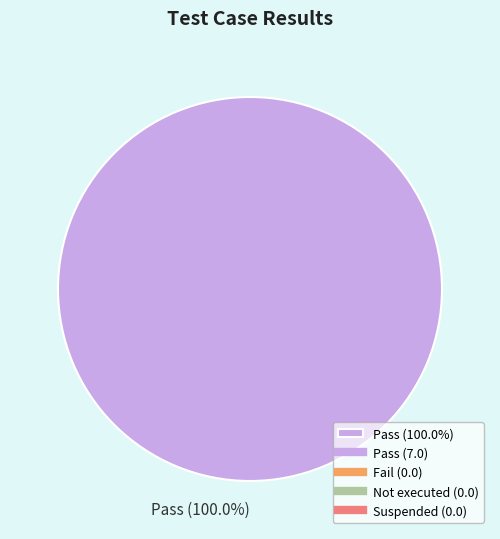

Which category accounts for the majority?

Pass (100.0%)